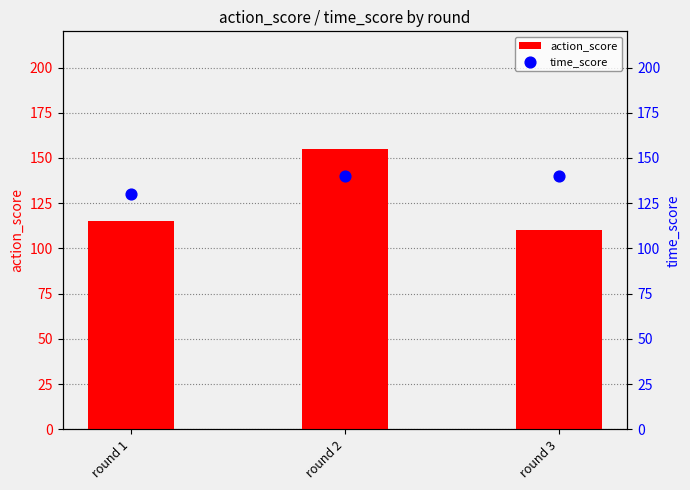

Which series contains the lowest Y value?

action_score